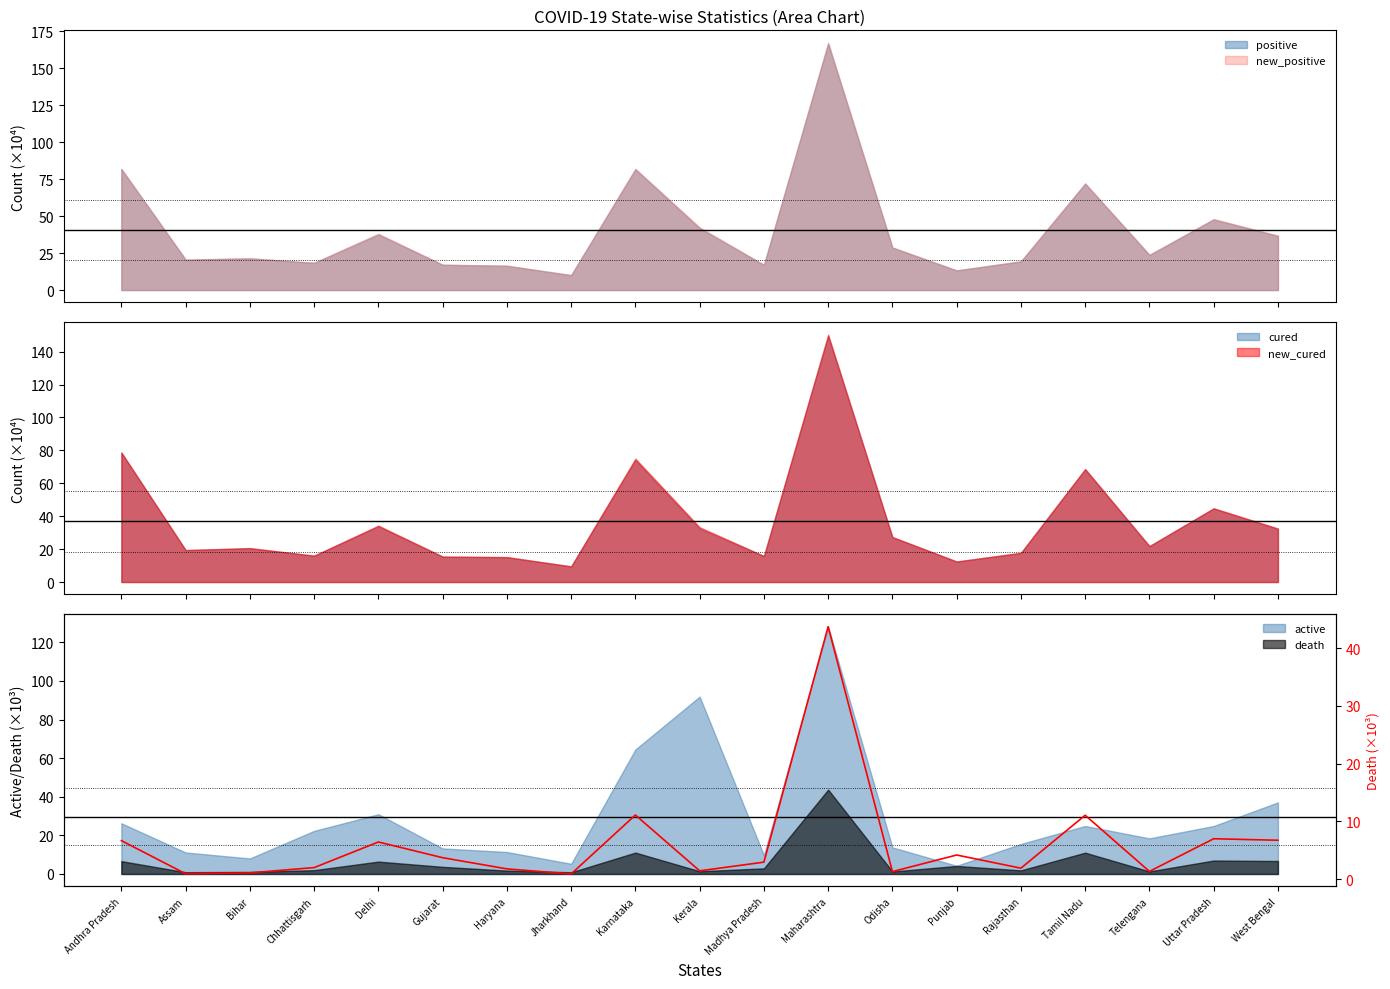

How many lines are shown in the chart?

1